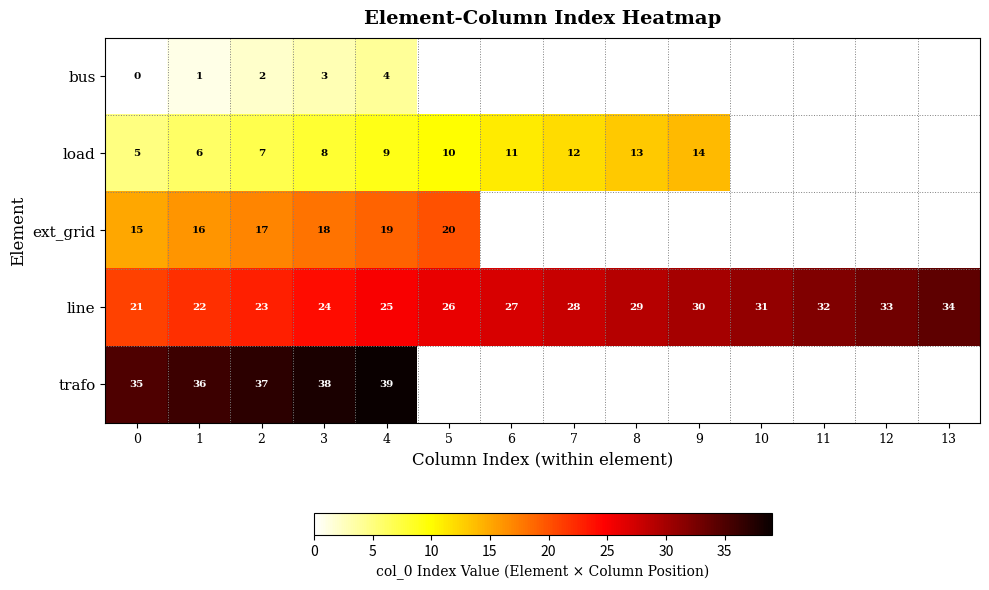

What is the difference between the second highest and second lowest values in the line series?

11